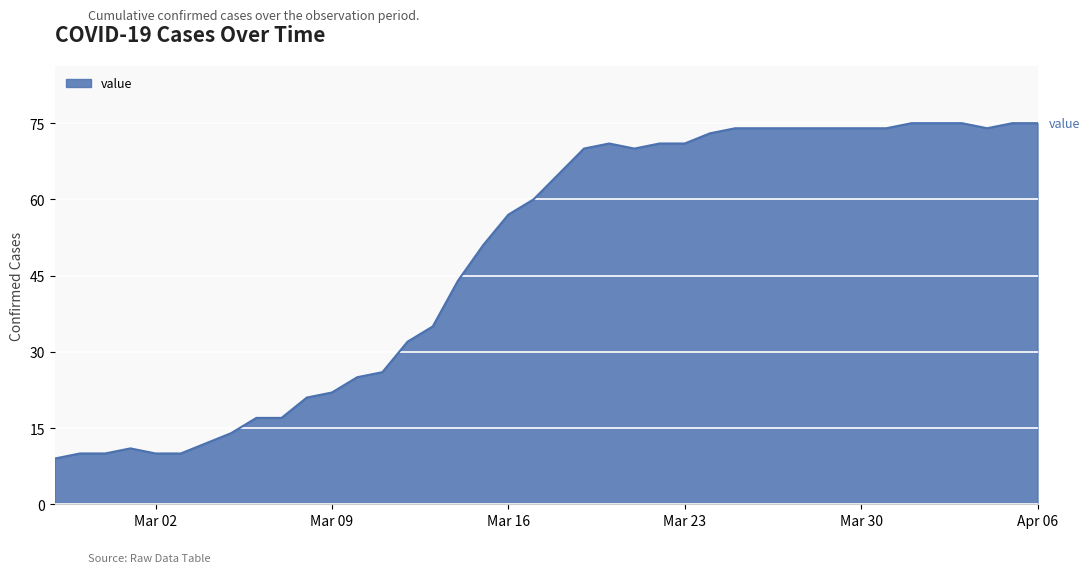

What is the greatest value displayed?

75